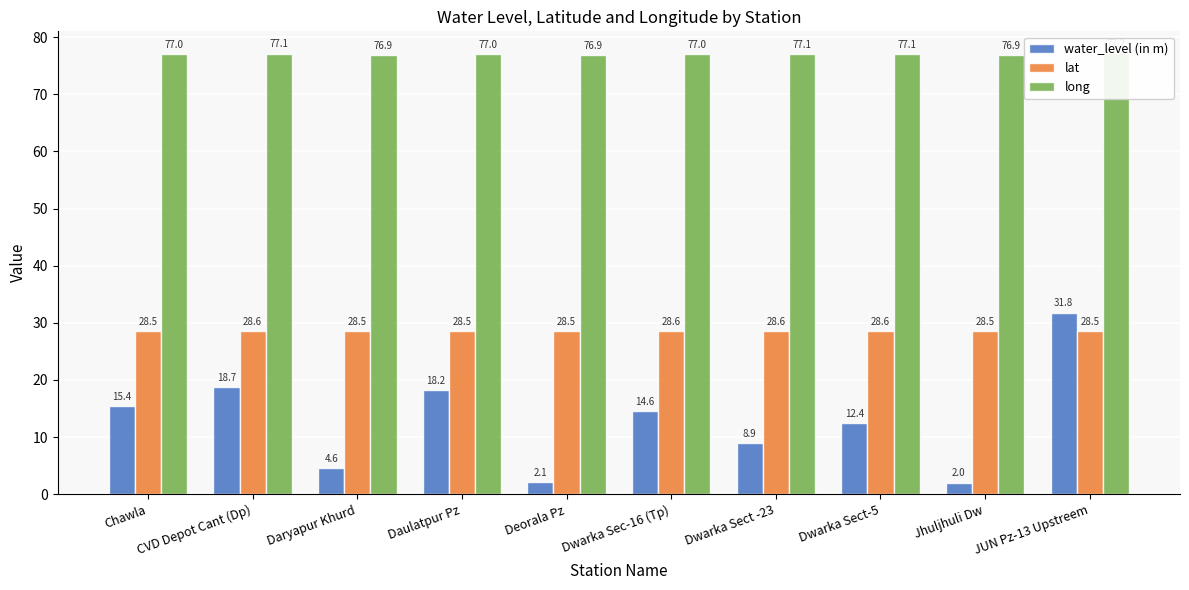

Reading left to right, list all the values displayed in this chart.

water_level (in m): 15.4	18.7	4.6	18.2	2.1	14.6	8.9	12.4	2.0	31.8
lat: 28.5	28.6	28.5	28.5	28.5	28.6	28.6	28.6	28.5	28.5
long: 77.0	77.1	76.9	77.0	76.9	77.0	77.1	77.1	76.9	77.2